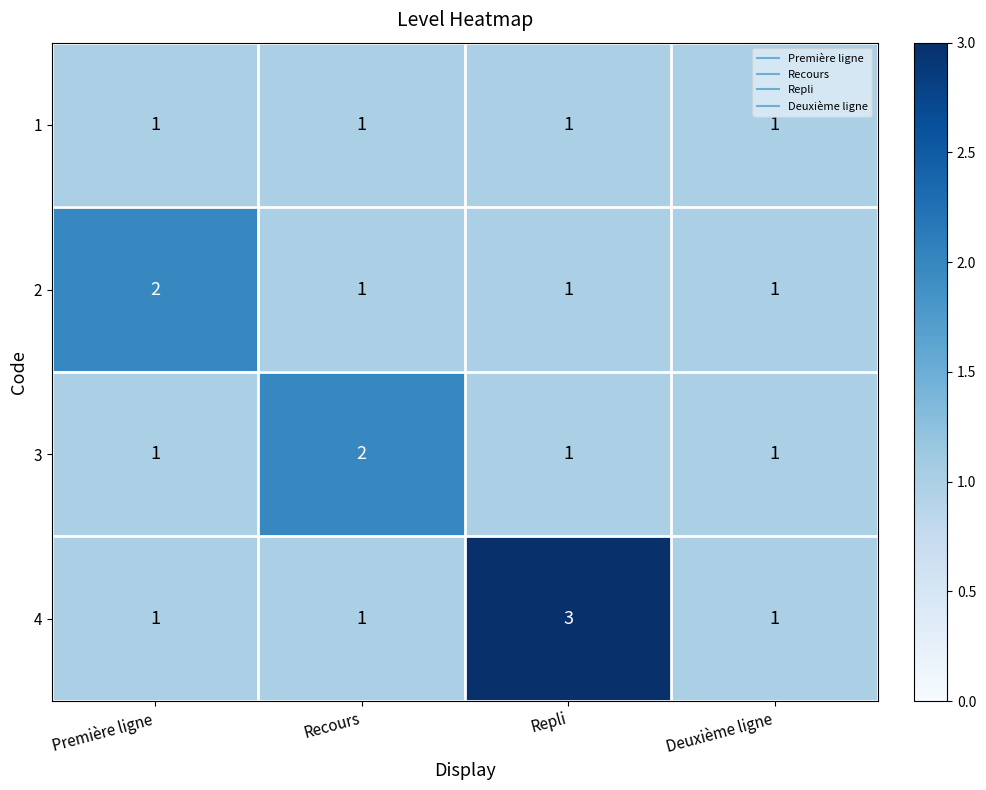

Reading left to right, extract all data points from this chart.

1: 1	1	1	1
2: 2	1	1	1
3: 1	2	1	1
4: 1	1	3	1